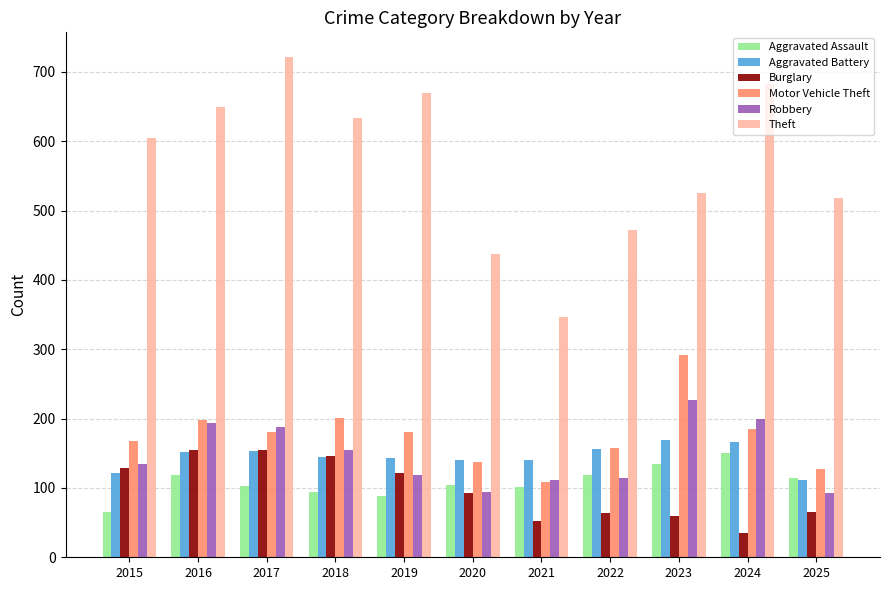

What is the approximate value of Robbery at 2020?

94